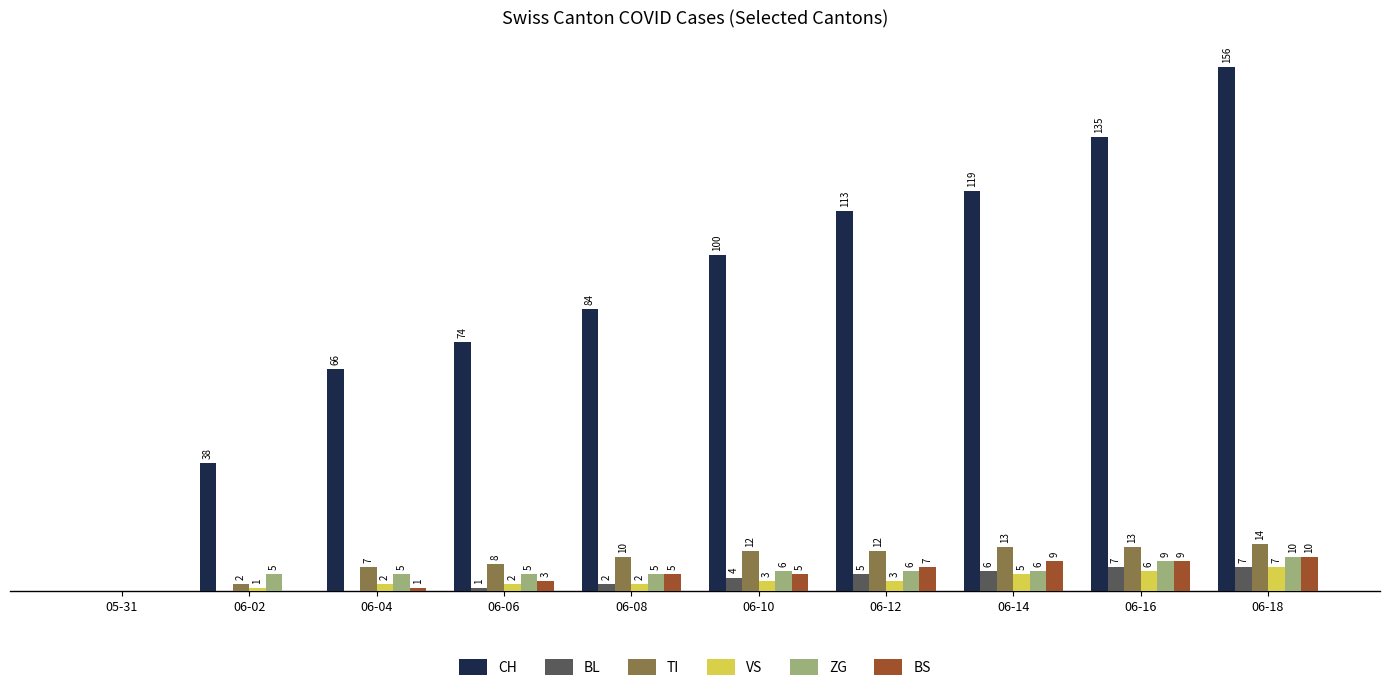

At which category is the sum across all series the highest?

06-18